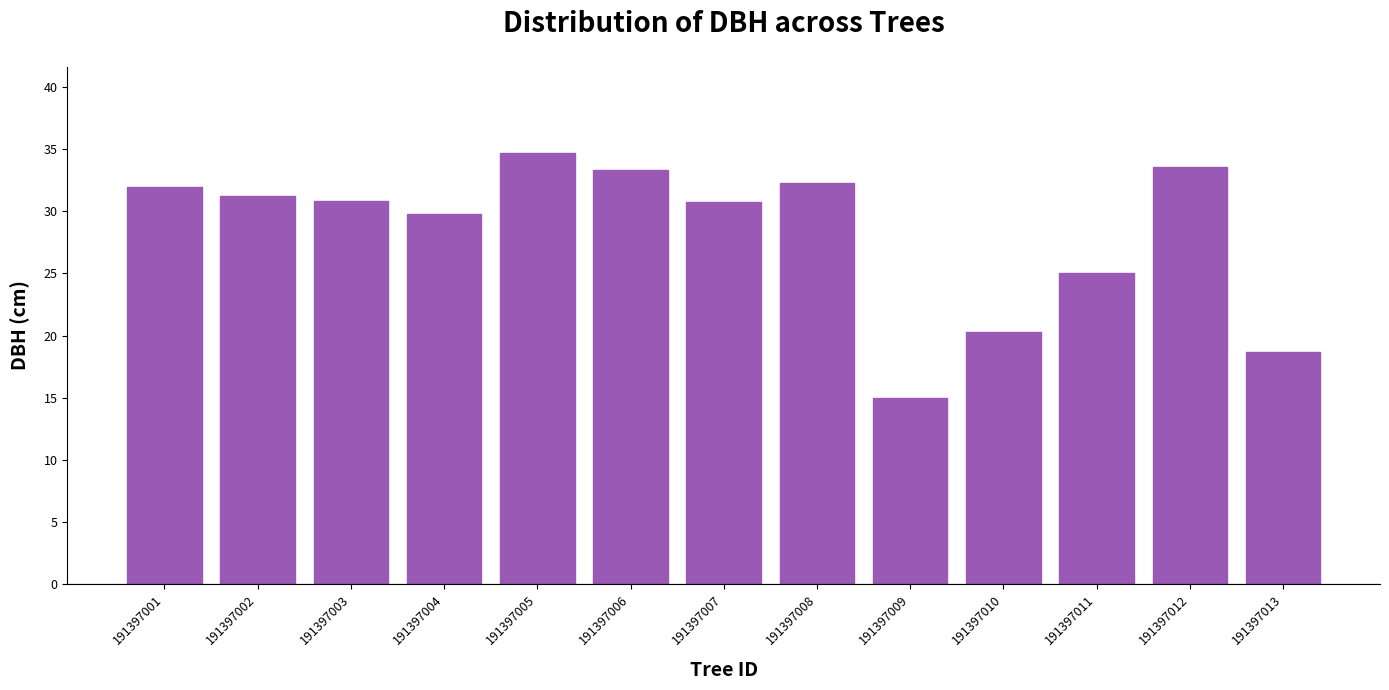

What is the approximate value at 191397005?

34.7